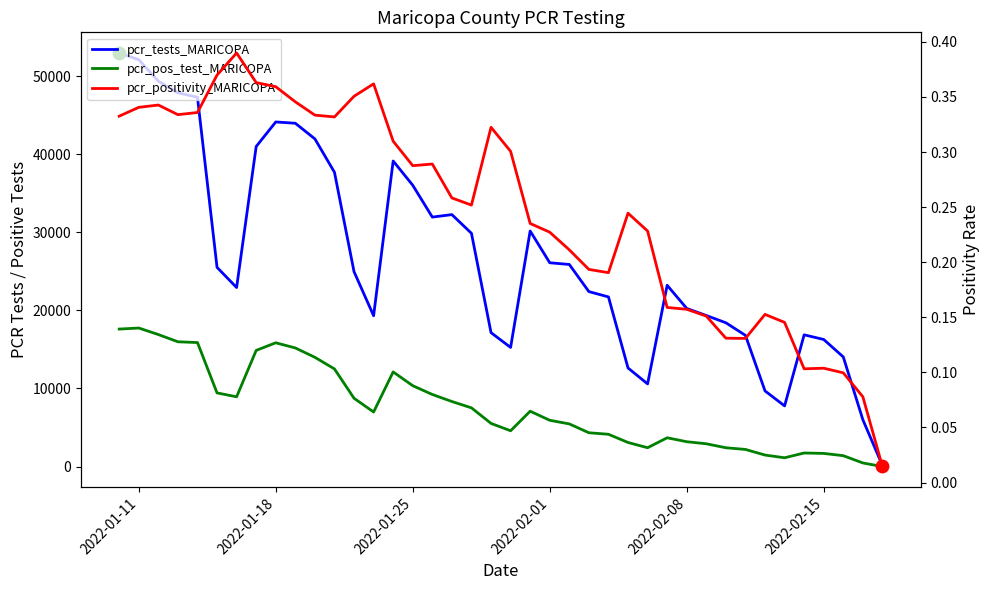

Is the value of pcr_pos_test_MARICOPA at 9 greater than the value of pcr_tests_MARICOPA at 34?

Yes